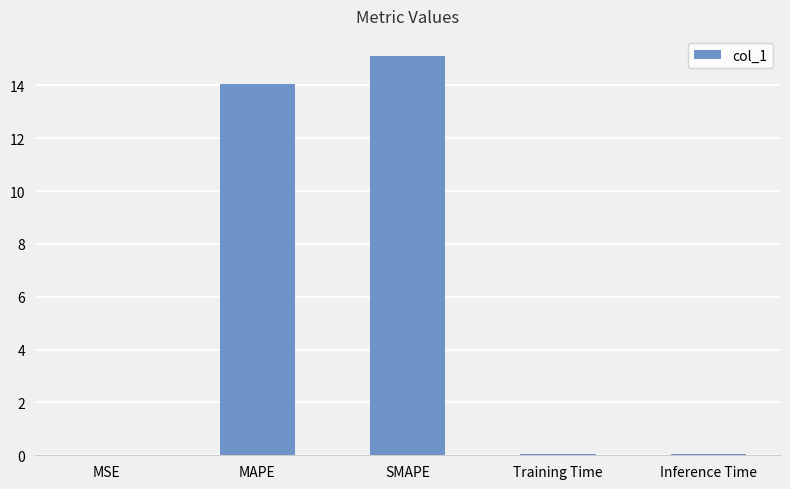

True or false: the data shows 15.1 at SMAPE.

True